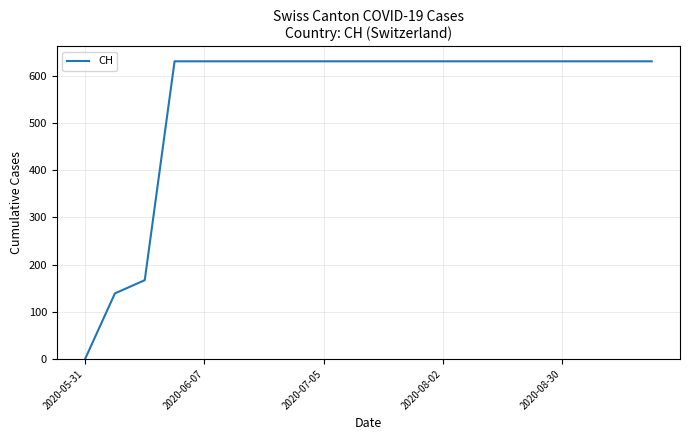

What is the greatest value displayed?

631